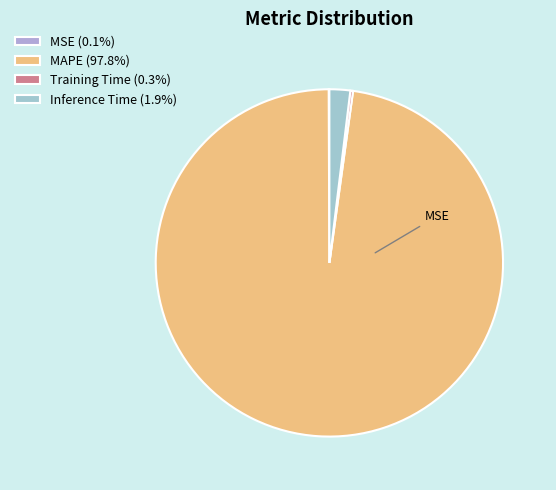

The Training Time slice represents 6% of the pie. True or false?

False